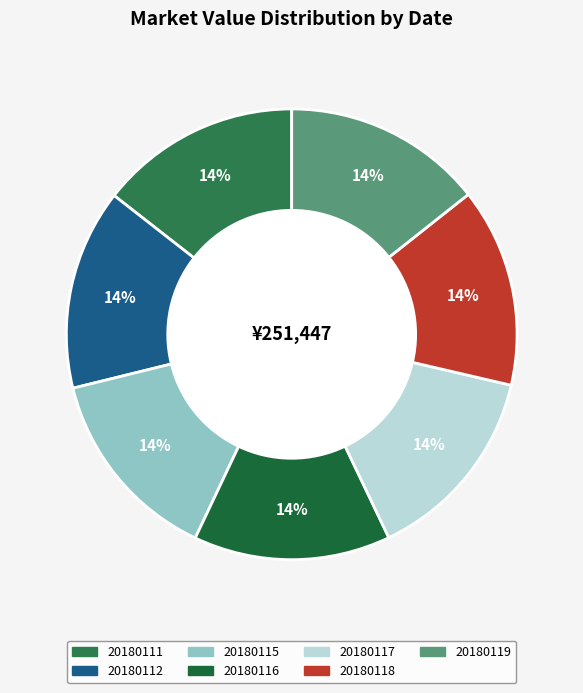

Which slice is the smallest?

20180115